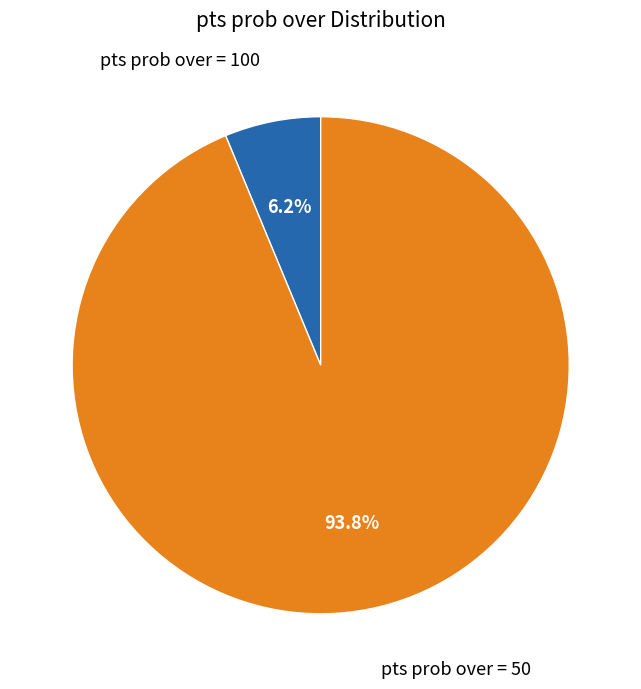

Count the number of slices in the pie.

2